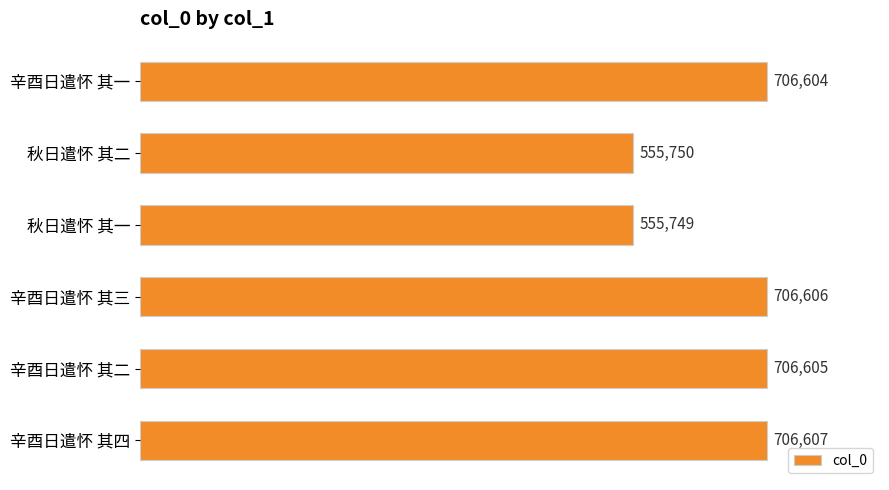

Is it true that the value at 辛酉日遣怀 其一 is 706604?

True